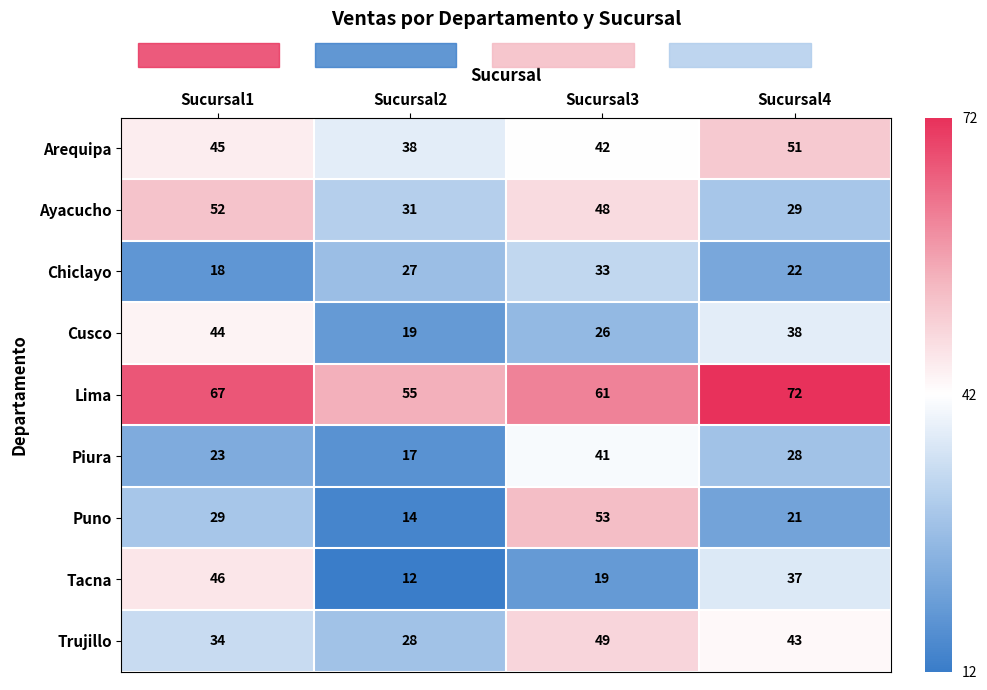

Which label corresponds to the smallest value in the chart?

Sucursal2